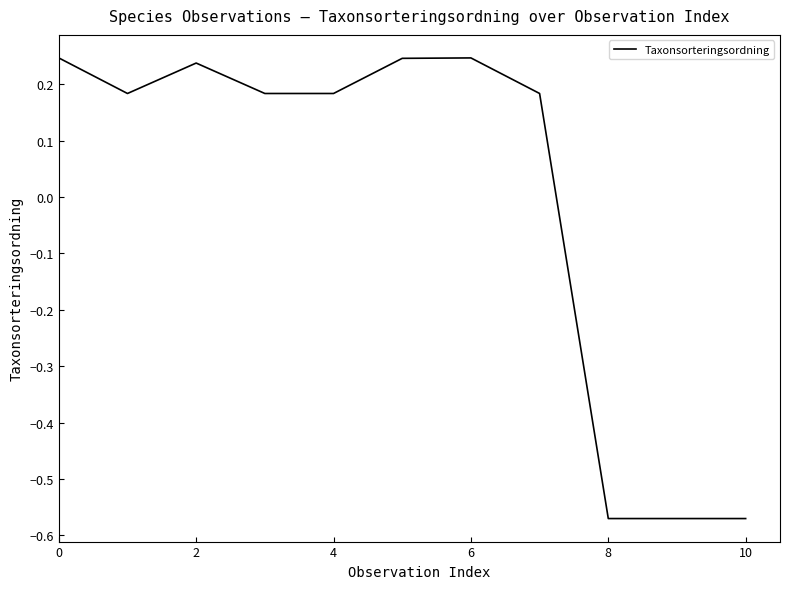

What is the difference between the maximum and minimum values?

0.8